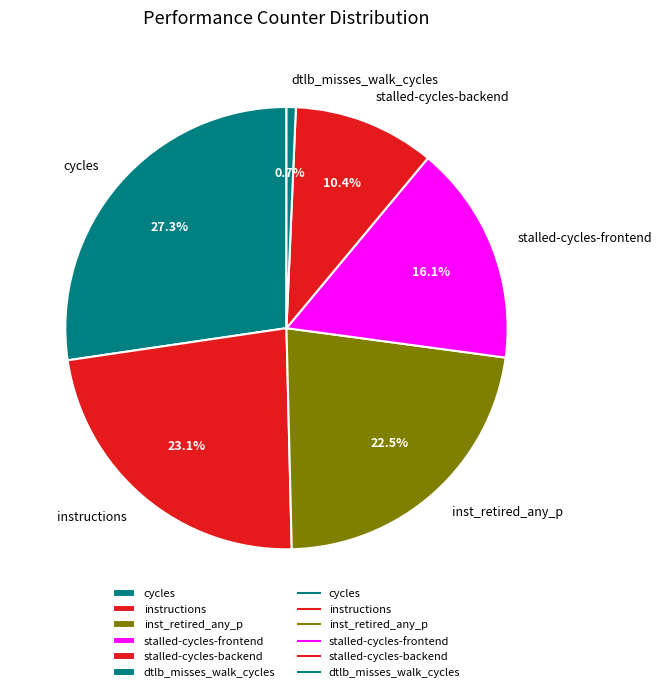

Is there any slice that represents more than half of the pie?

No